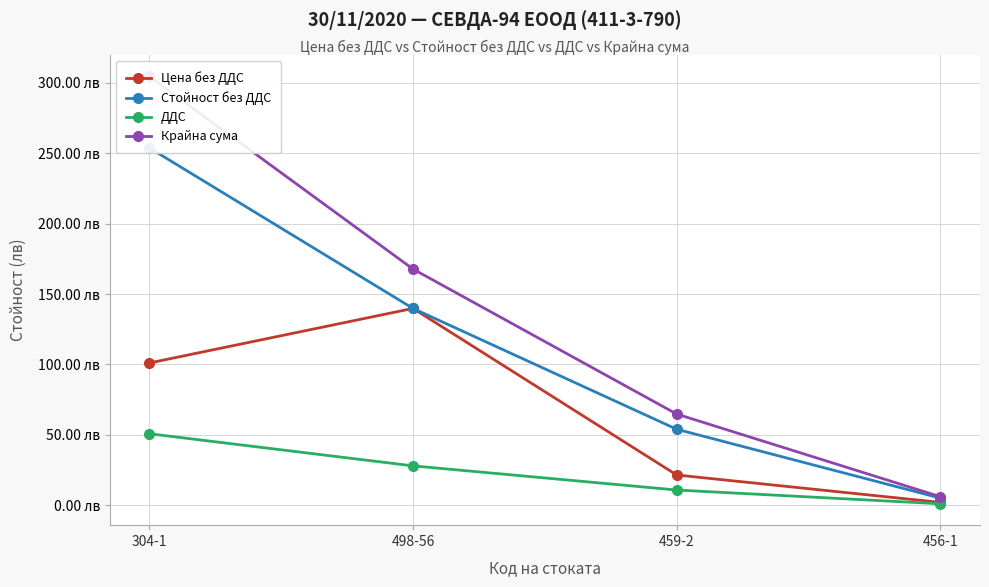

Rank the series by their maximum value, from lowest to highest.

ДДС, Цена без ДДС, Стойност без ДДС, Крайна сума